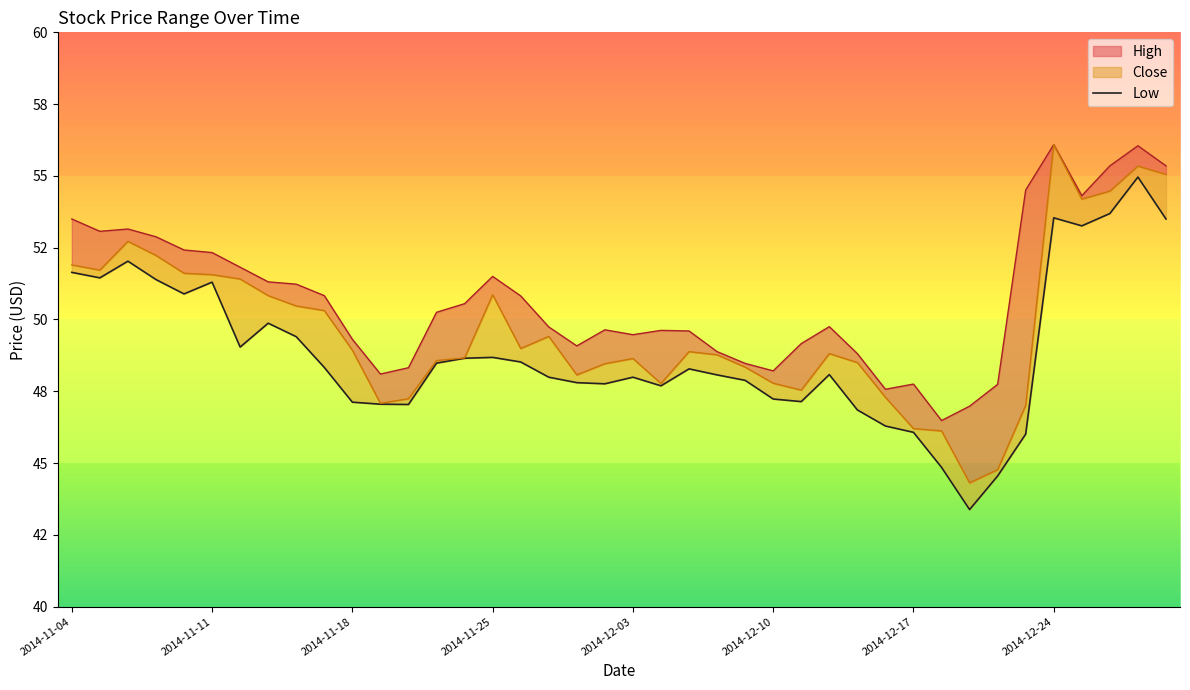

Reading left to right, transcribe all the data shown in this chart.

51.6	51.5	52.0	51.4	50.9	51.3	49.0	49.9	49.4	48.3	47.1	47.0	47.0	48.5	48.6	48.7	48.5	48.0	47.8	47.8	48.0	47.7	48.3	48.1	47.9	47.2	47.1	48.1	46.9	46.3	46.1	44.9	43.4	44.5	46.0	53.5	53.3	53.7	55.0	53.5